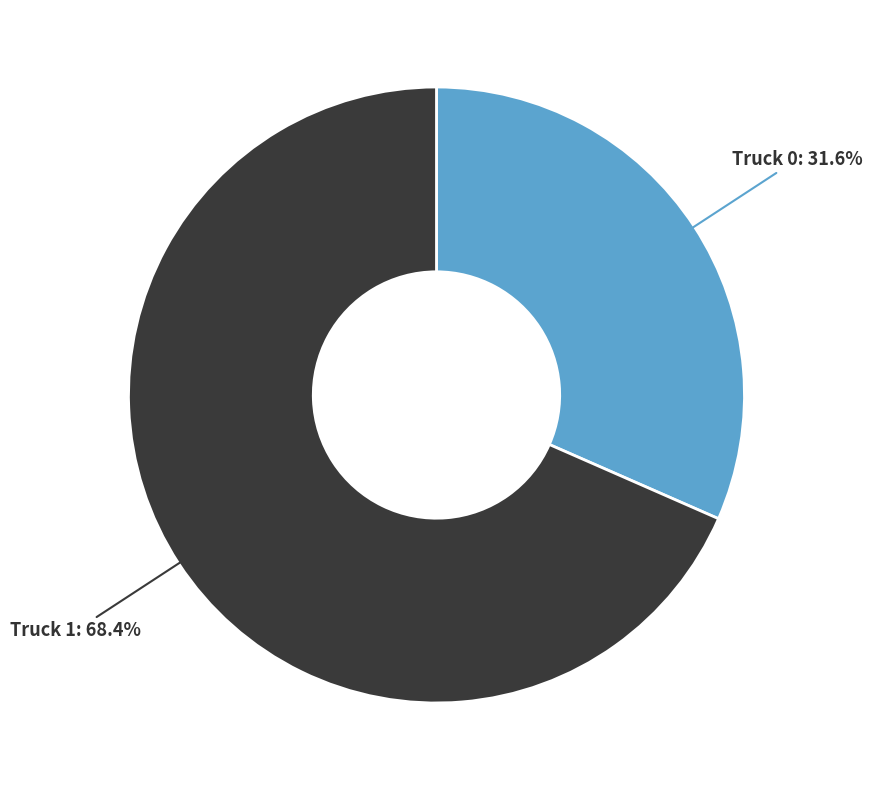

To the nearest percent, what is the average slice percentage?

50%